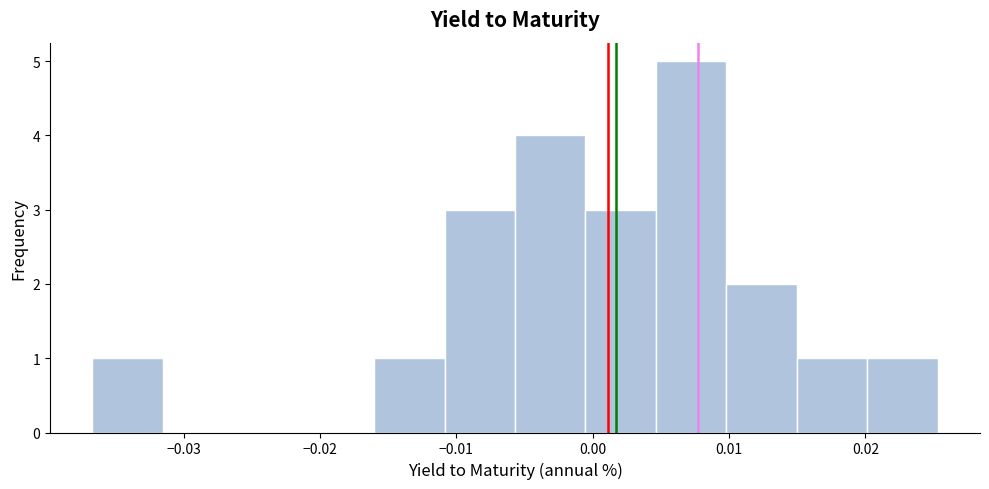

How tall is the bar that spans -0.016 to -0.011 on the x-axis? Neither the bar edges nor the heights are printed on the chart, so give them approximately, as read against the axes.

1